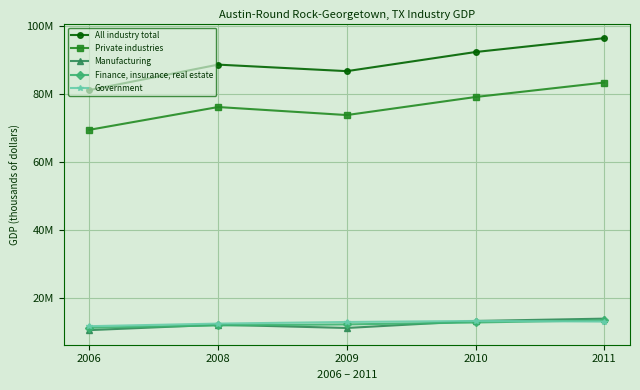

Does the chart have visible grid lines?

Yes